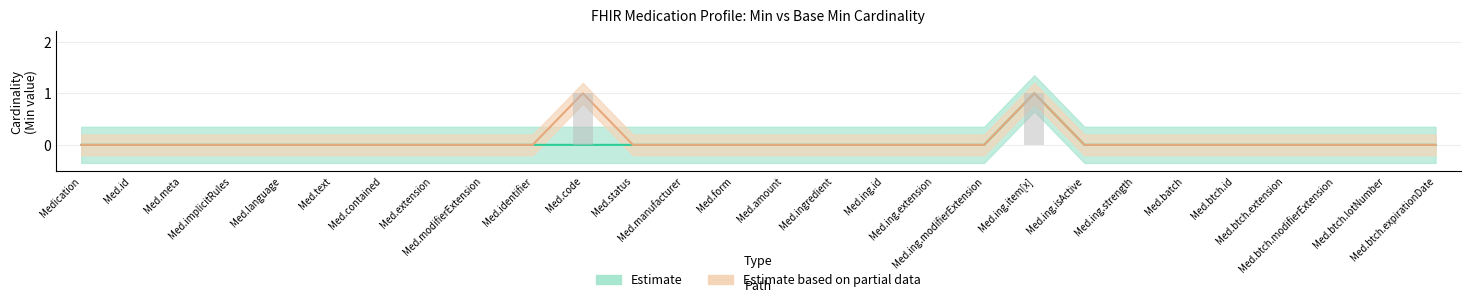

Rank the series by their maximum value, from lowest to highest.

Base Min, Min